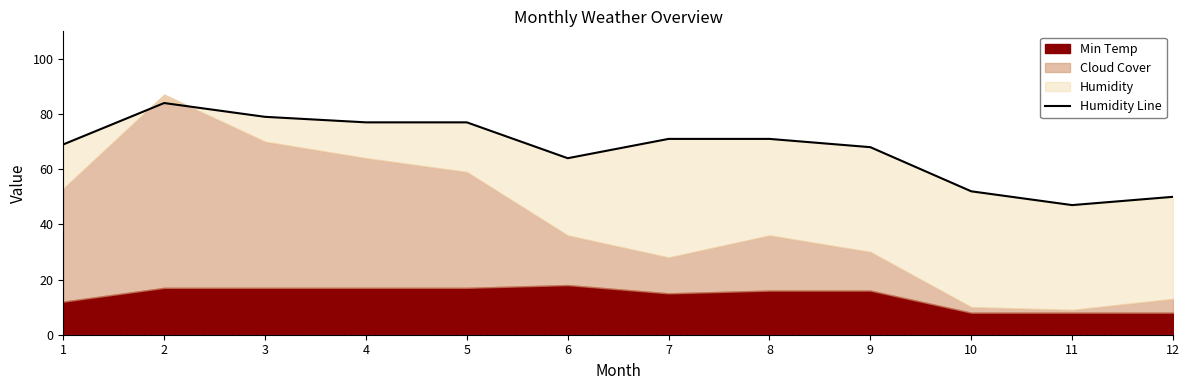

Reading left to right, list all the values displayed in this chart.

1=69	2=84	3=79	4=77	5=77	6=64	7=71	8=71	9=68	10=52	11=47	12=50